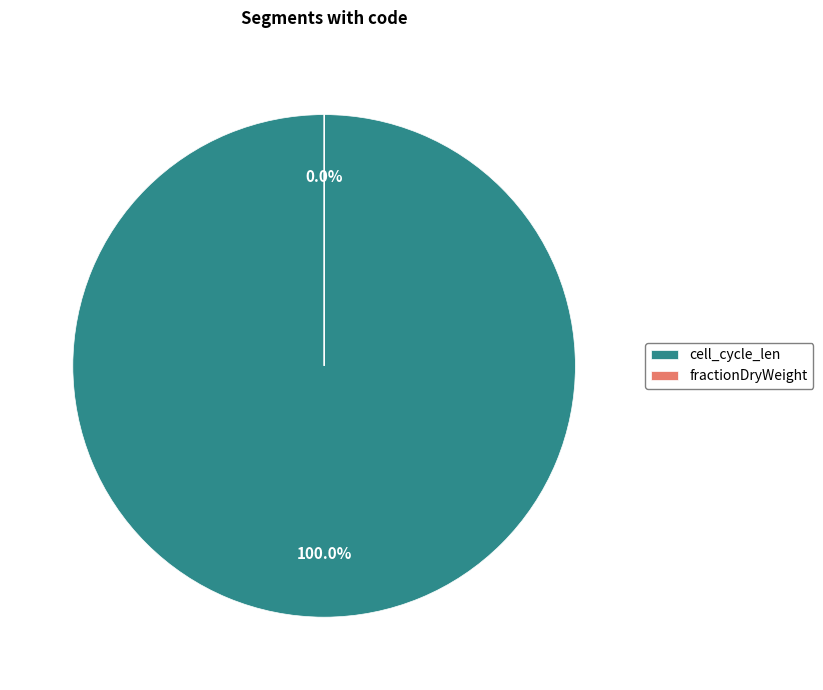

The cell_cycle_len slice represents 99% of the pie. True or false?

False